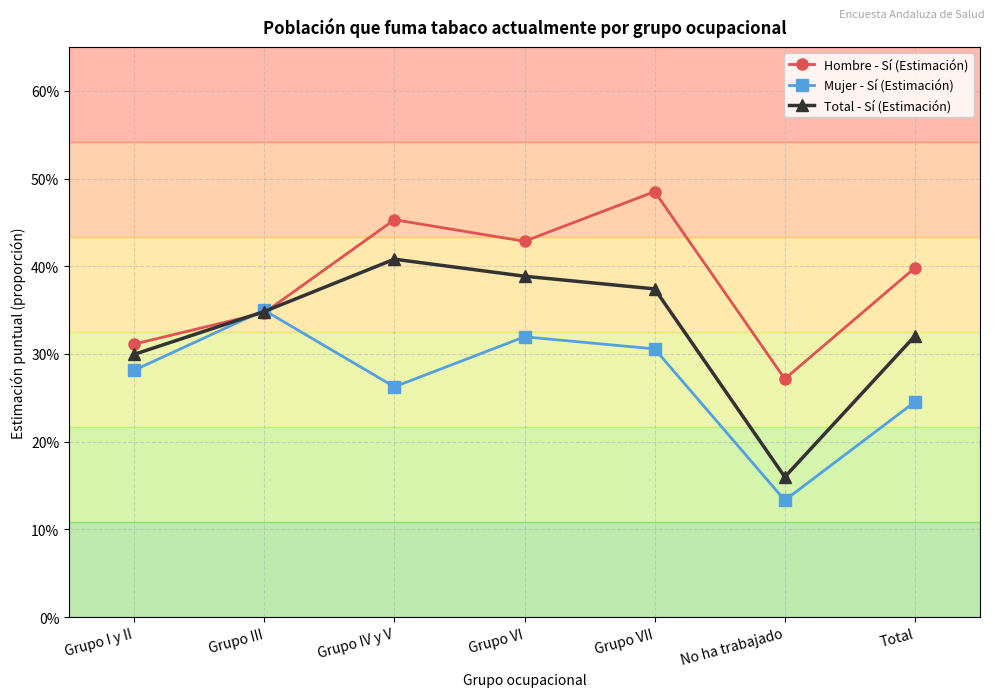

At Grupo IV y V, list the series in order from smallest to largest.

Mujer - Sí (Estimación), Total - Sí (Estimación), Hombre - Sí (Estimación)